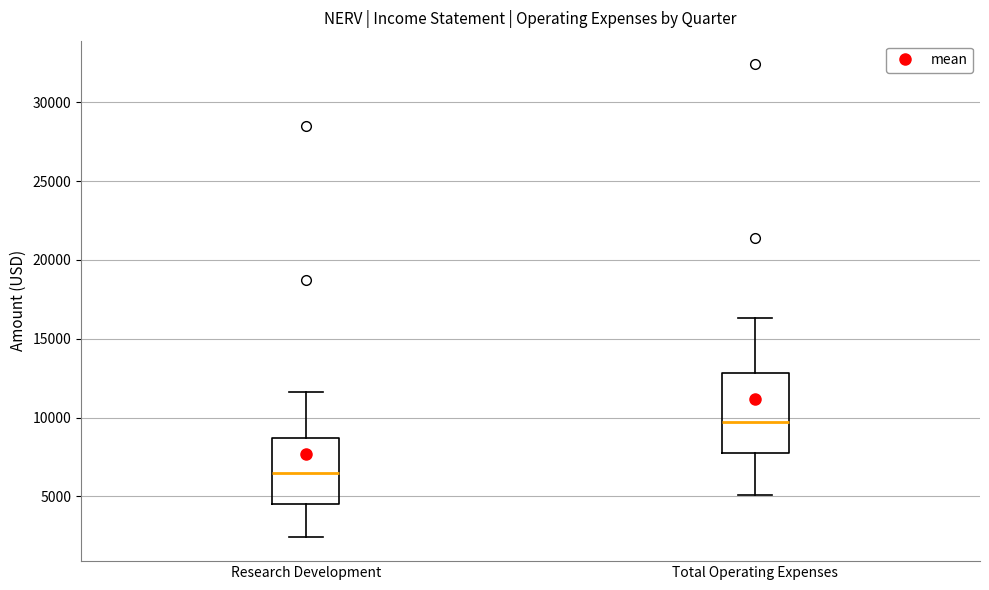

Where does the upper whisker of the box for Total Operating Expenses end on the y-axis? The values are not printed on the chart, so give them approximately, as read against the axis.

16500